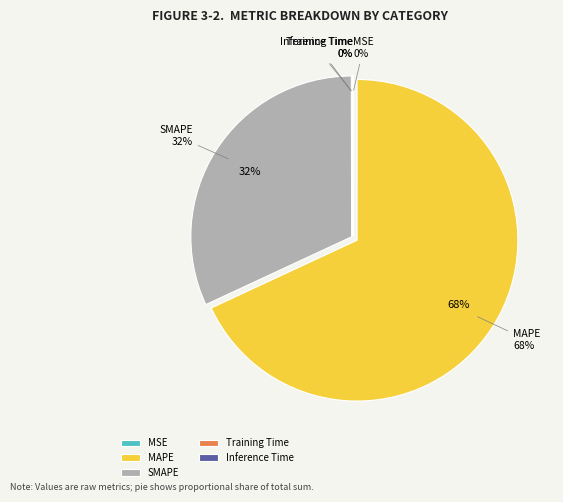

Which has a higher value, MAPE or MSE?

MAPE